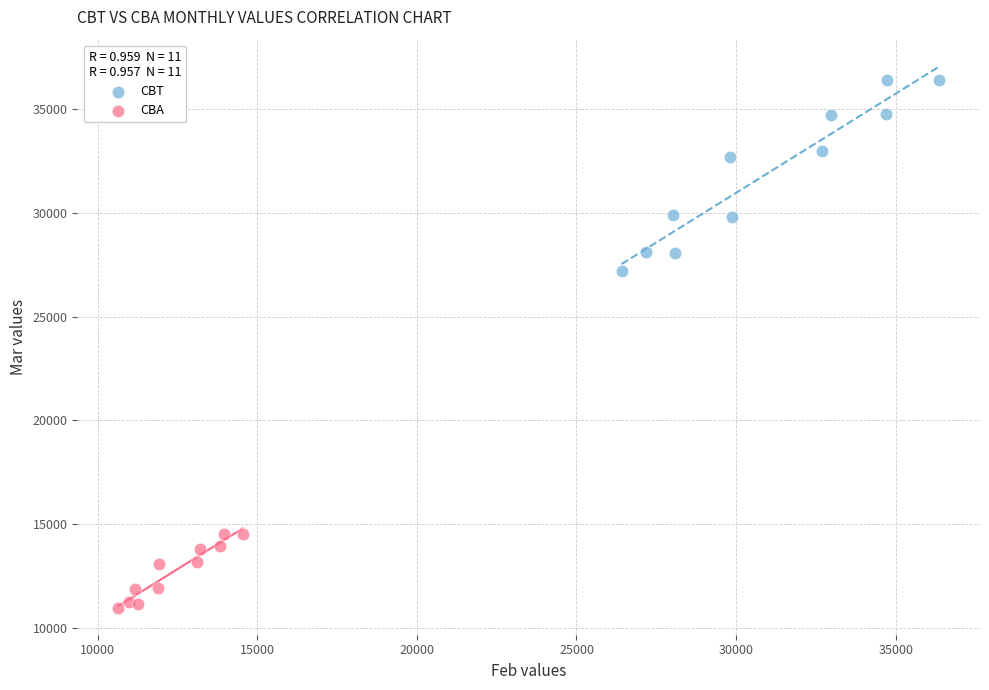

Which series has the largest Y range (max minus min)?

CBT